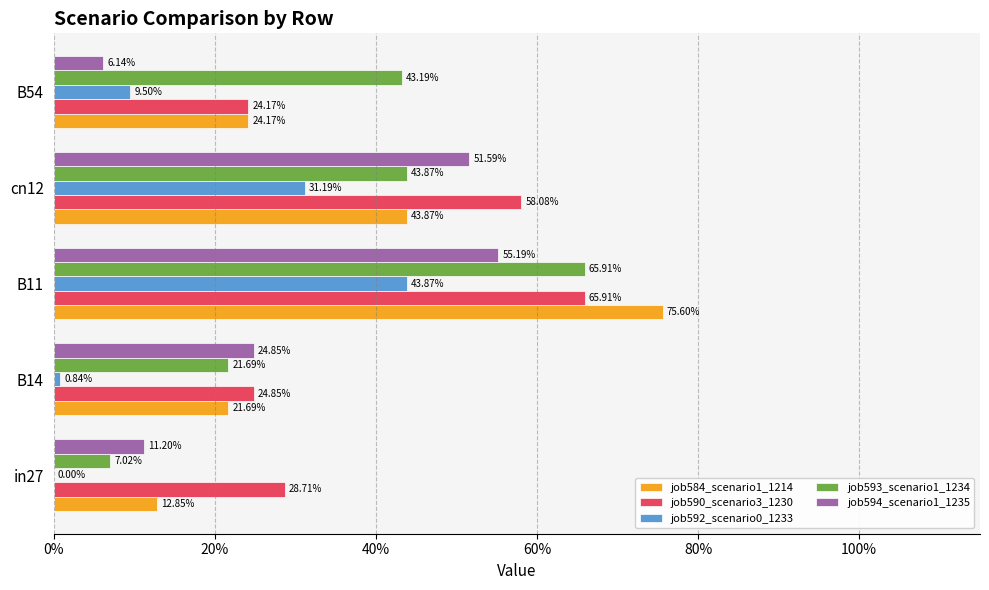

How many groups of bars are there?

5